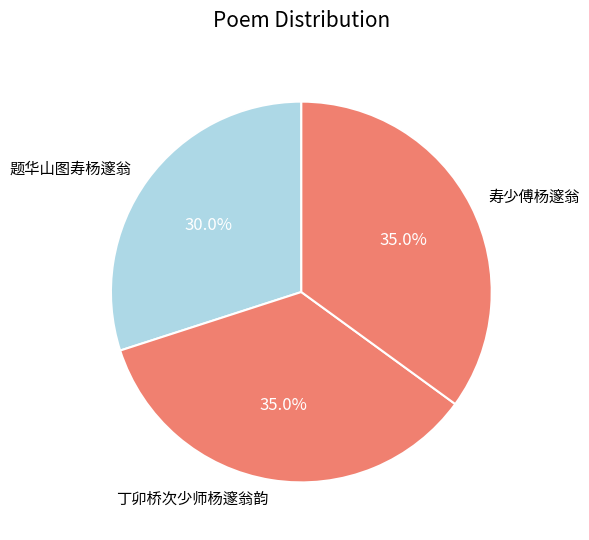

Which category has the smallest portion of the pie?

题华山图寿杨邃翁